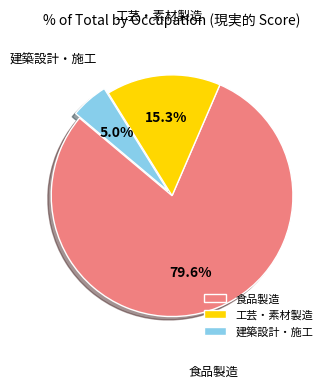

How many slices are in this pie chart?

3